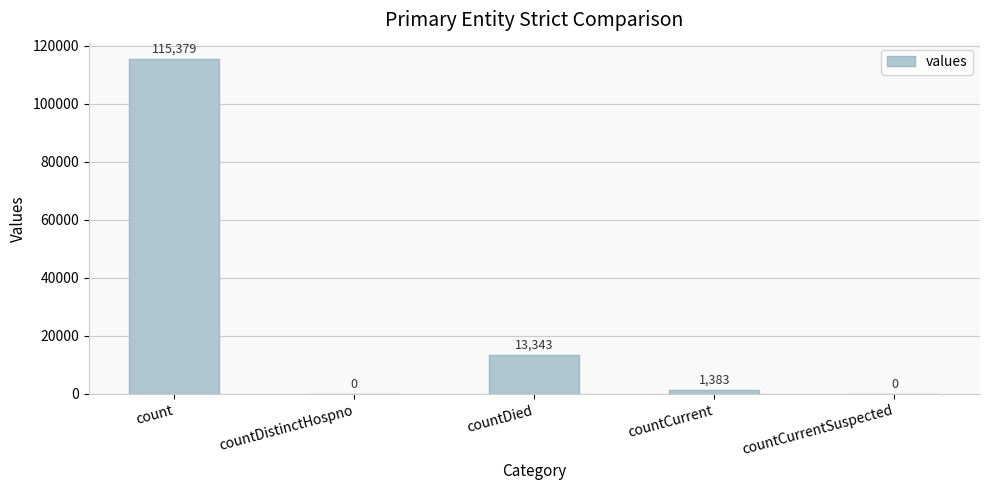

Are the bars grouped side by side (vs. stacked)?

No